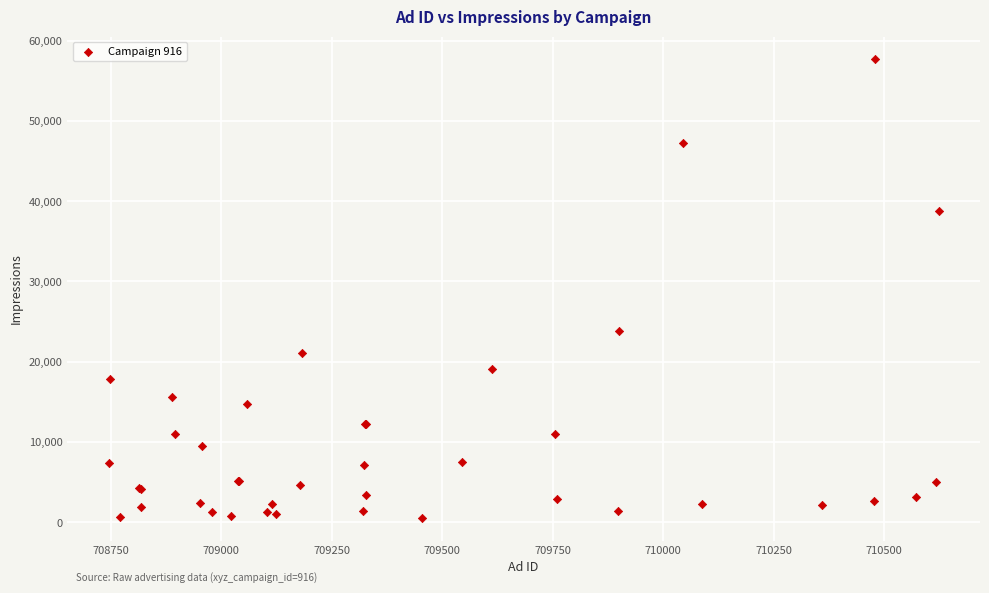

What Y value in the scatter plot is closest to 29112?

23817